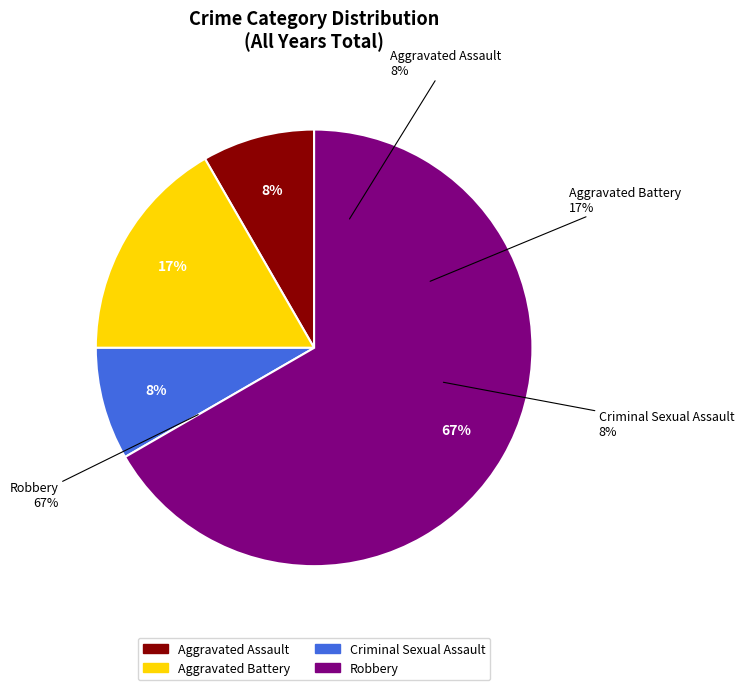

What portion of the pie excludes Robbery?

33.3%